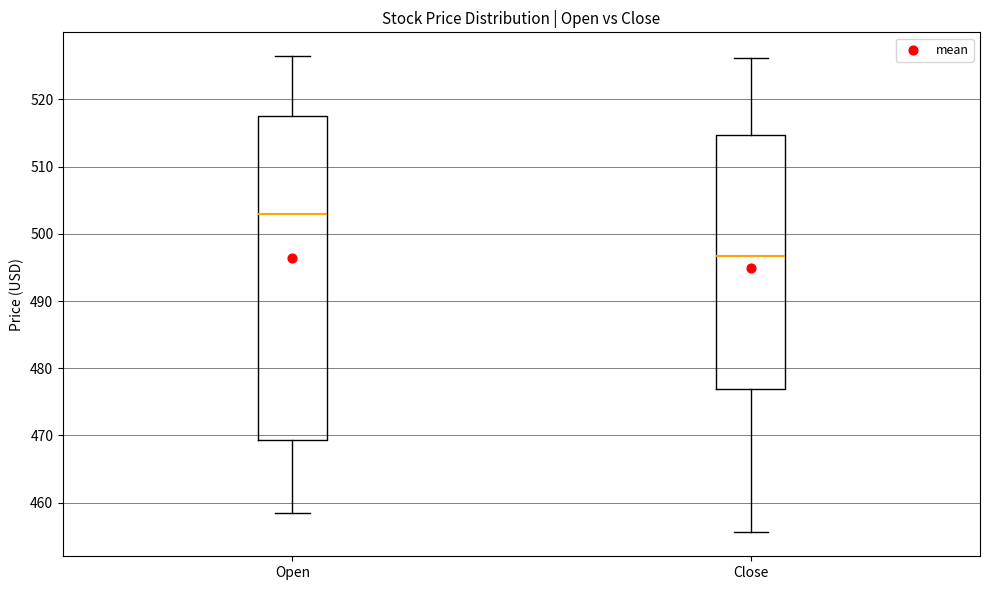

Which box is the tallest, from its lower edge to its upper edge?

Open